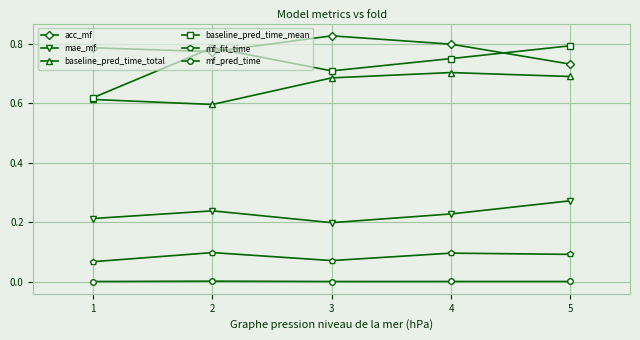

True or false: mf_pred_time and mae_mf intersect in this chart.

False